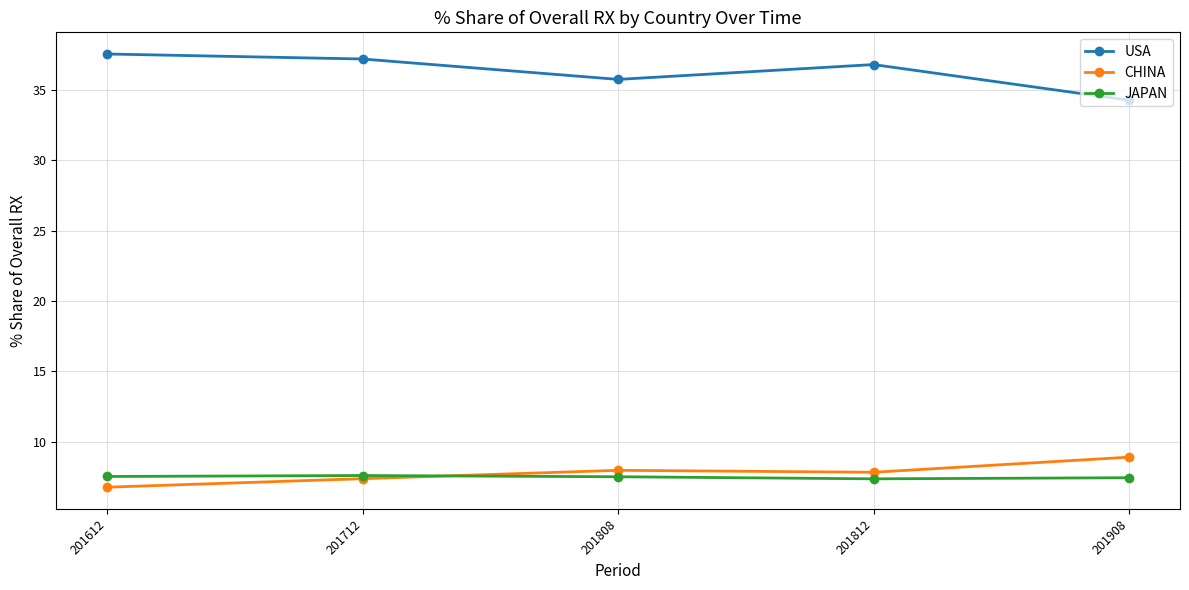

What are all the series names shown in the legend?

USA, CHINA, JAPAN